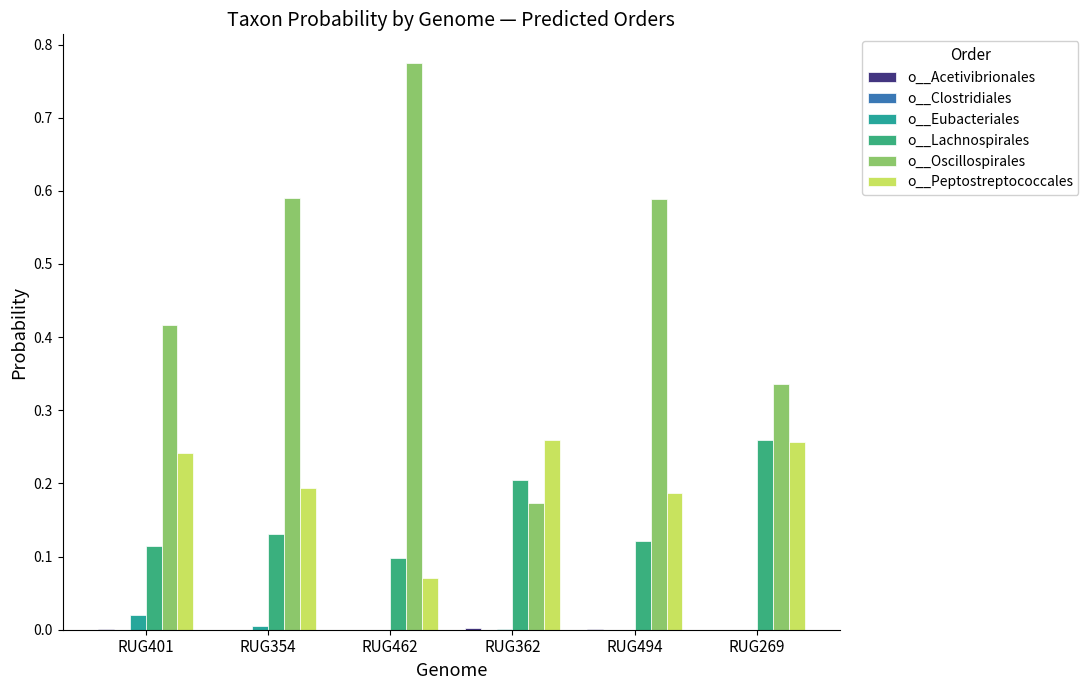

At which category is the sum across all series the highest?

RUG462